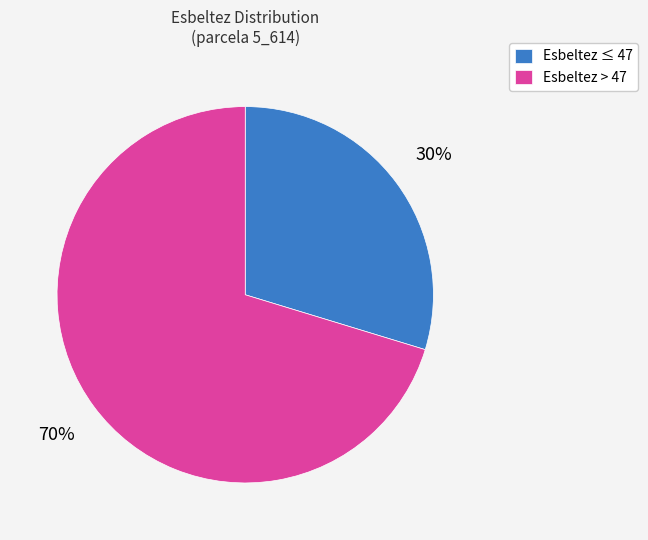

Count the number of slices in the pie.

2